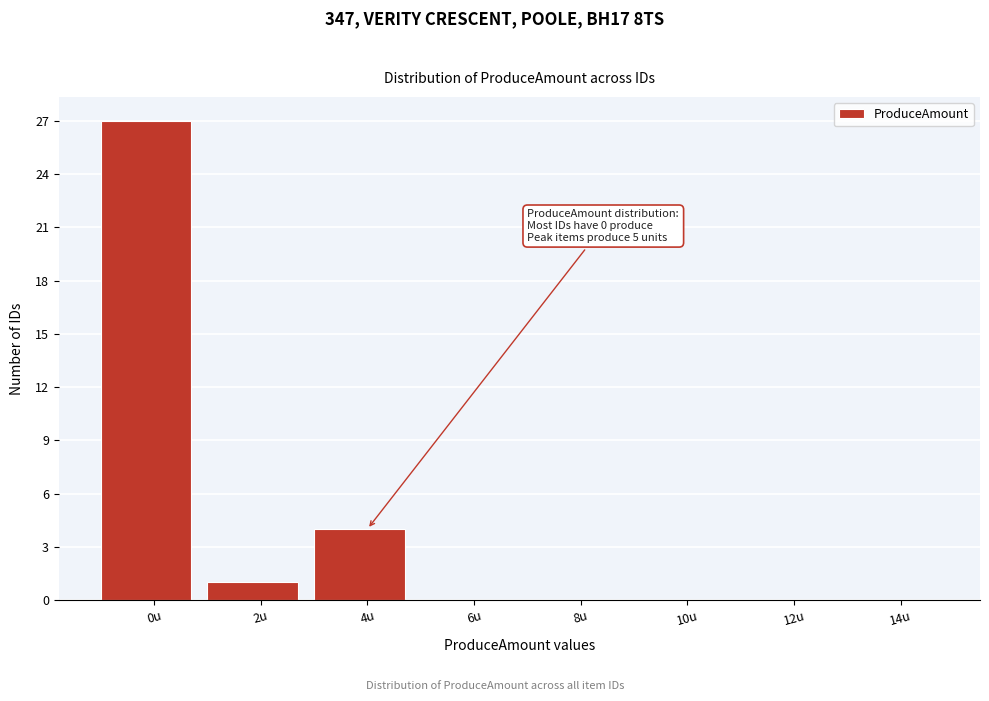

Reading left to right, transcribe all the data shown in this chart.

0u=27	2u=1	4u=4	6u=0	8u=0	10u=0	12u=0	14u=0